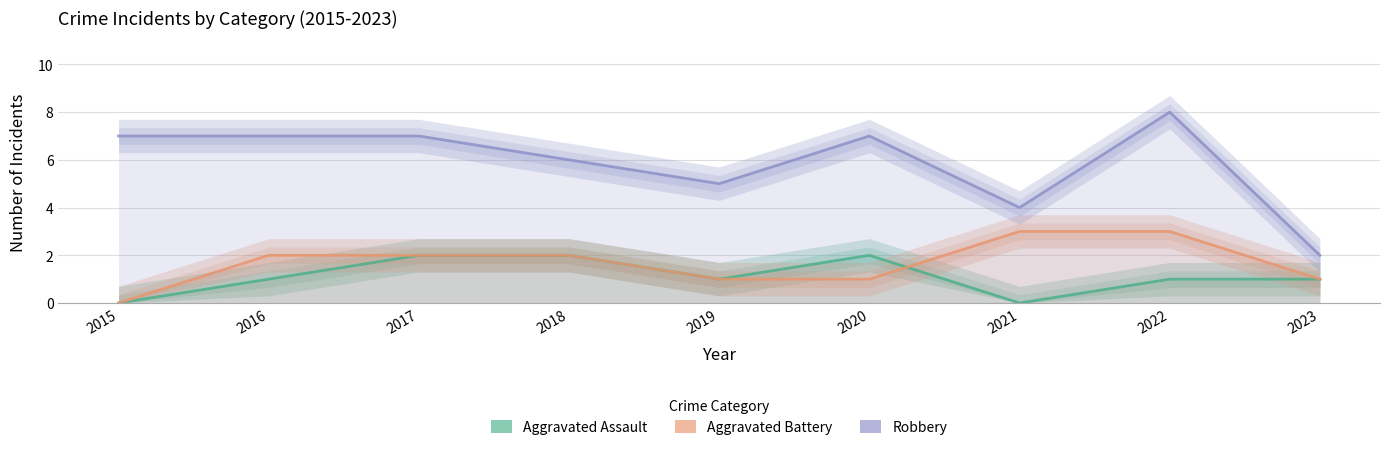

Reading left to right, extract all data points from this chart.

Aggravated Assault: 2015=0	2016=1	2017=2	2018=2	2019=1	2020=2	2021=0	2022=1	2023=1
Aggravated Battery: 2015=0	2016=2	2017=2	2018=2	2019=1	2020=1	2021=3	2022=3	2023=1
Robbery: 2015=7	2016=7	2017=7	2018=6	2019=5	2020=7	2021=4	2022=8	2023=2